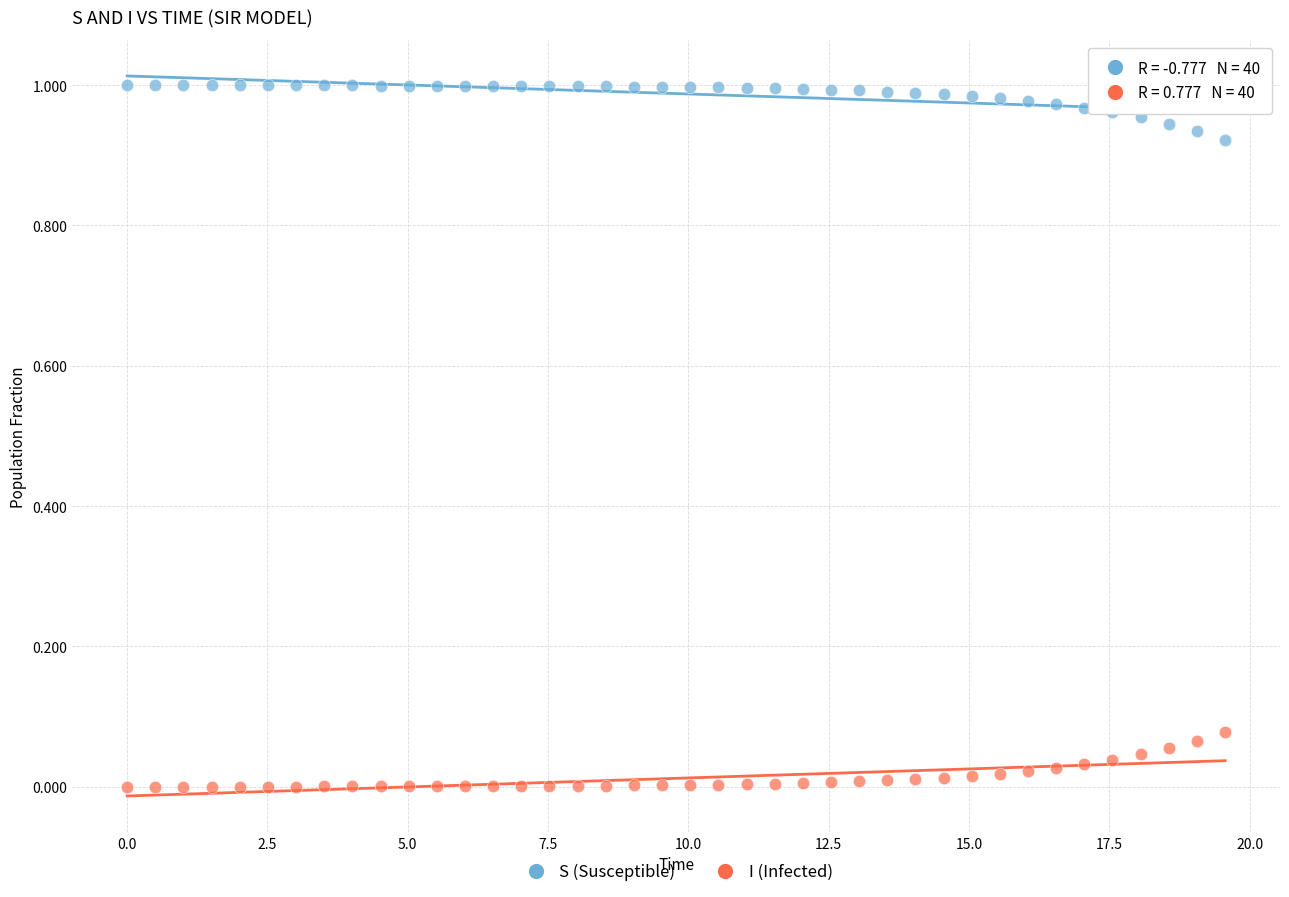

Which series contains the lowest Y value?

I (Infected)